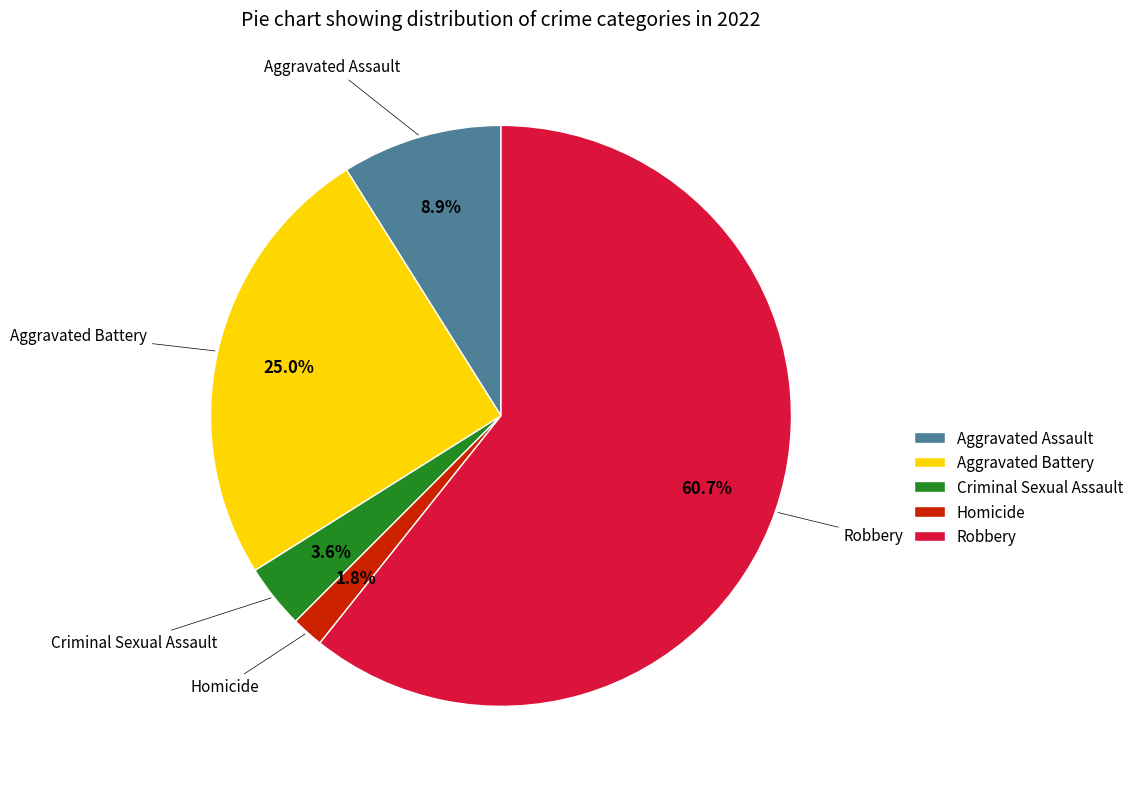

Is there a majority slice in this chart?

Yes